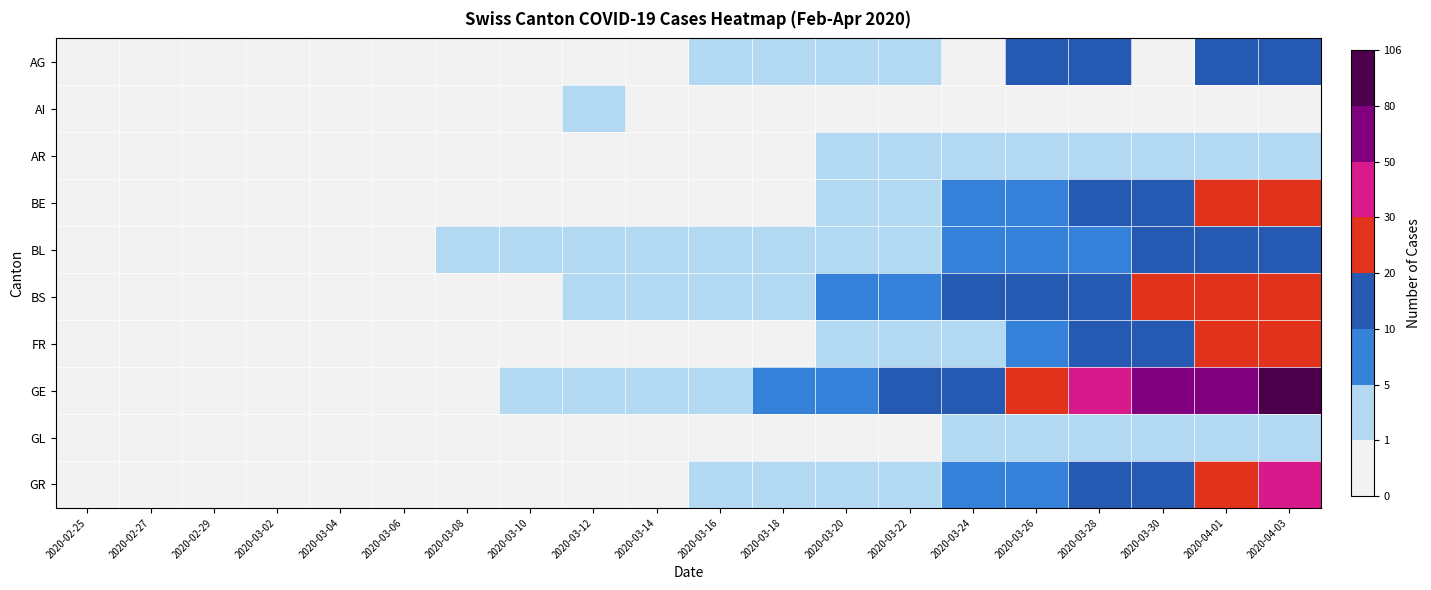

Reading left to right, transcribe all the data shown in this chart.

AG: 2020-02-25=0	2020-02-27=0	2020-02-29=0	2020-03-02=0	2020-03-04=0	2020-03-06=0	2020-03-08=0	2020-03-10=0	2020-03-12=0	2020-03-14=0	2020-03-16=1	2020-03-18=1	2020-03-20=2	2020-03-22=2	2020-03-24=0	2020-03-26=11	2020-03-28=12	2020-03-30=0	2020-04-01=12	2020-04-03=12
AI: 2020-02-25=0	2020-02-27=0	2020-02-29=0	2020-03-02=0	2020-03-04=0	2020-03-06=0	2020-03-08=0	2020-03-10=0	2020-03-12=1	2020-03-14=0	2020-03-16=0	2020-03-18=0	2020-03-20=0	2020-03-22=0	2020-03-24=0	2020-03-26=0	2020-03-28=0	2020-03-30=0	2020-04-01=0	2020-04-03=0
AR: 2020-02-25=0	2020-02-27=0	2020-02-29=0	2020-03-02=0	2020-03-04=0	2020-03-06=0	2020-03-08=0	2020-03-10=0	2020-03-12=0	2020-03-14=0	2020-03-16=0	2020-03-18=0	2020-03-20=2	2020-03-22=2	2020-03-24=2	2020-03-26=2	2020-03-28=3	2020-03-30=3	2020-04-01=2	2020-04-03=3
BE: 2020-02-25=0	2020-02-27=0	2020-02-29=0	2020-03-02=0	2020-03-04=0	2020-03-06=0	2020-03-08=0	2020-03-10=0	2020-03-12=0	2020-03-14=0	2020-03-16=0	2020-03-18=0	2020-03-20=1	2020-03-22=3	2020-03-24=5	2020-03-26=8	2020-03-28=10	2020-03-30=16	2020-04-01=23	2020-04-03=28
BL: 2020-02-25=0	2020-02-27=0	2020-02-29=0	2020-03-02=0	2020-03-04=0	2020-03-06=0	2020-03-08=1	2020-03-10=1	2020-03-12=2	2020-03-14=2	2020-03-16=2	2020-03-18=2	2020-03-20=3	2020-03-22=3	2020-03-24=5	2020-03-26=5	2020-03-28=7	2020-03-30=11	2020-04-01=12	2020-04-03=19
BS: 2020-02-25=0	2020-02-27=0	2020-02-29=0	2020-03-02=0	2020-03-04=0	2020-03-06=0	2020-03-08=0	2020-03-10=0	2020-03-12=1	2020-03-14=1	2020-03-16=4	2020-03-18=4	2020-03-20=5	2020-03-22=8	2020-03-24=13	2020-03-26=15	2020-03-28=18	2020-03-30=21	2020-04-01=24	2020-04-03=24
FR: 2020-02-25=0	2020-02-27=0	2020-02-29=0	2020-03-02=0	2020-03-04=0	2020-03-06=0	2020-03-08=0	2020-03-10=0	2020-03-12=0	2020-03-14=0	2020-03-16=0	2020-03-18=0	2020-03-20=1	2020-03-22=2	2020-03-24=4	2020-03-26=5	2020-03-28=11	2020-03-30=15	2020-04-01=20	2020-04-03=26
GE: 2020-02-25=0	2020-02-27=0	2020-02-29=0	2020-03-02=0	2020-03-04=0	2020-03-06=0	2020-03-08=0	2020-03-10=1	2020-03-12=2	2020-03-14=2	2020-03-16=4	2020-03-18=6	2020-03-20=9	2020-03-22=10	2020-03-24=16	2020-03-26=25	2020-03-28=40	2020-03-30=58	2020-04-01=77	2020-04-03=92
GL: 2020-02-25=0	2020-02-27=0	2020-02-29=0	2020-03-02=0	2020-03-04=0	2020-03-06=0	2020-03-08=0	2020-03-10=0	2020-03-12=0	2020-03-14=0	2020-03-16=0	2020-03-18=0	2020-03-20=0	2020-03-22=0	2020-03-24=1	2020-03-26=1	2020-03-28=2	2020-03-30=2	2020-04-01=2	2020-04-03=2
GR: 2020-02-25=0	2020-02-27=0	2020-02-29=0	2020-03-02=0	2020-03-04=0	2020-03-06=0	2020-03-08=0	2020-03-10=0	2020-03-12=0	2020-03-14=0	2020-03-16=1	2020-03-18=1	2020-03-20=3	2020-03-22=4	2020-03-24=5	2020-03-26=8	2020-03-28=12	2020-03-30=19	2020-04-01=26	2020-04-03=30